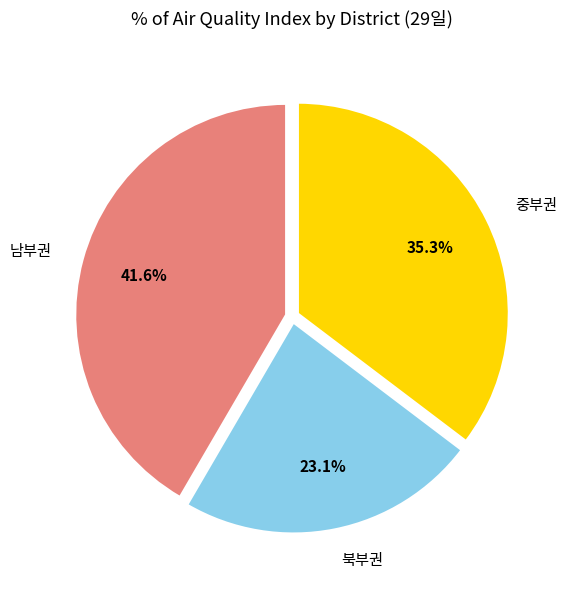

Rank the categories by value from highest to lowest.

남부권, 중부권, 북부권